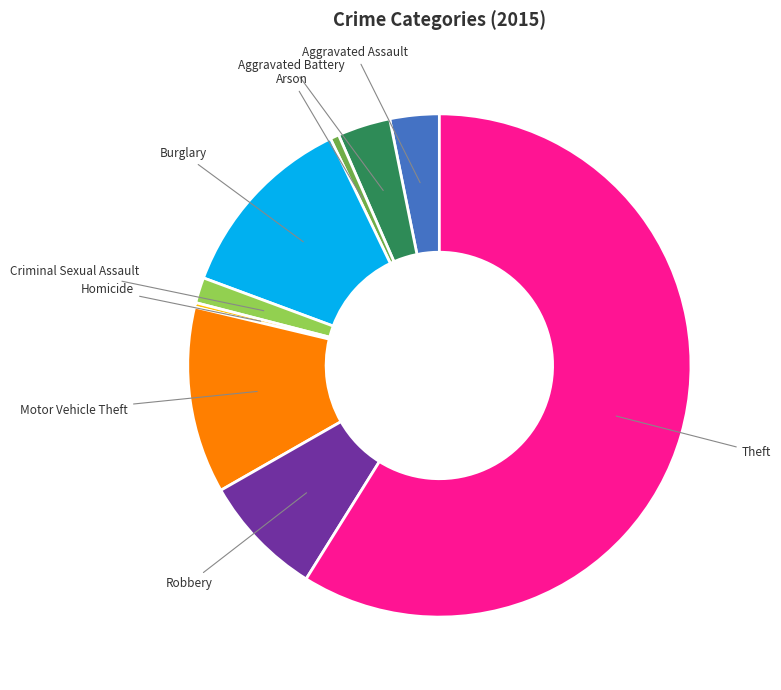

Does any single category account for the majority?

Yes